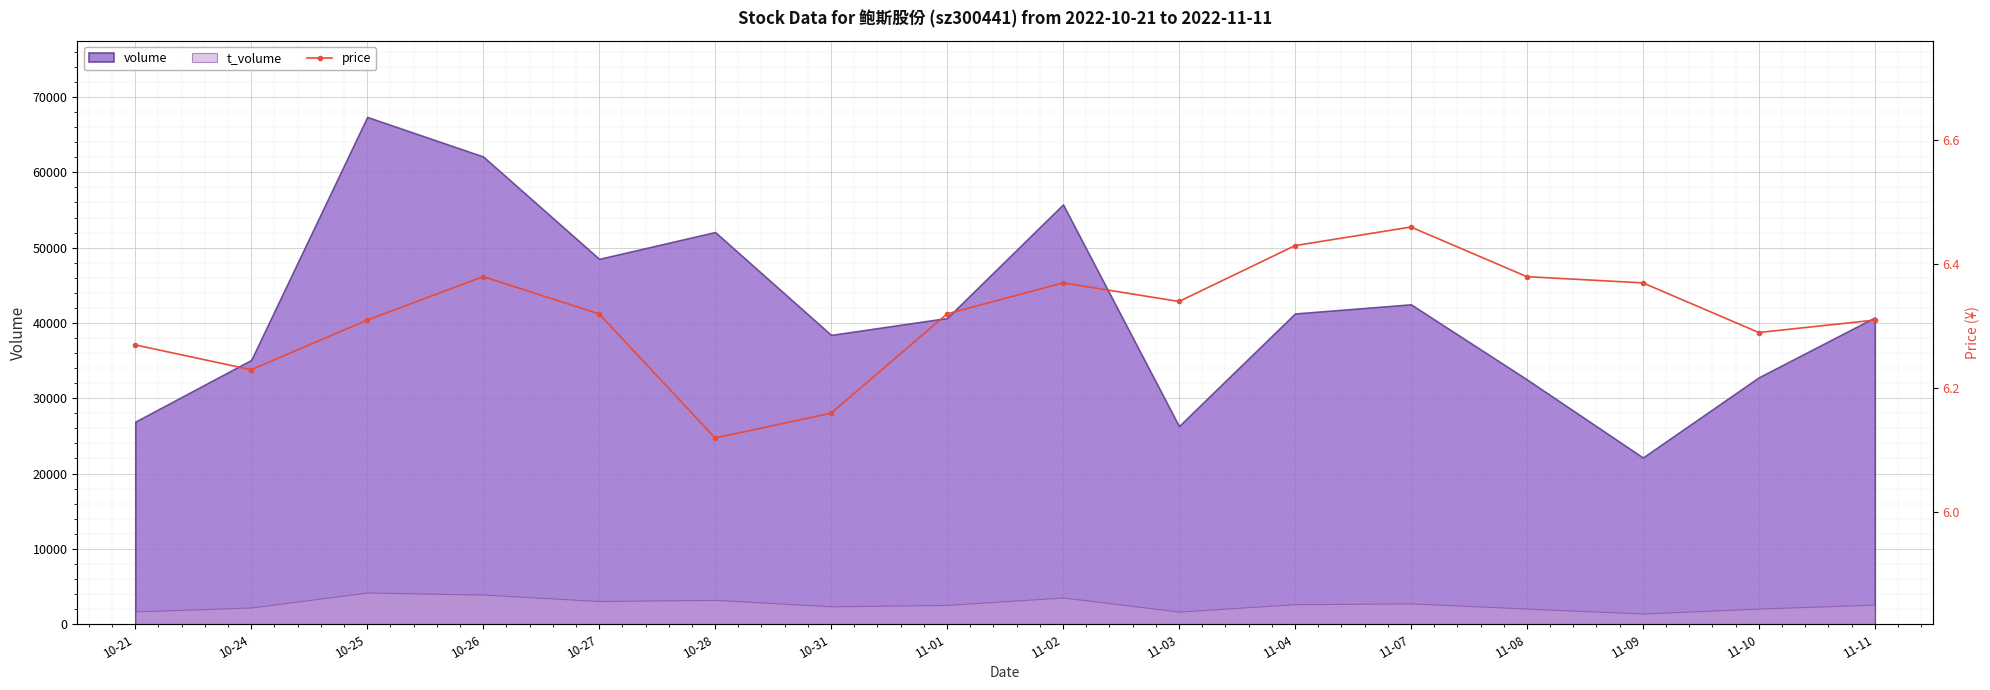

True or false: volume and t_volume intersect in this chart.

False